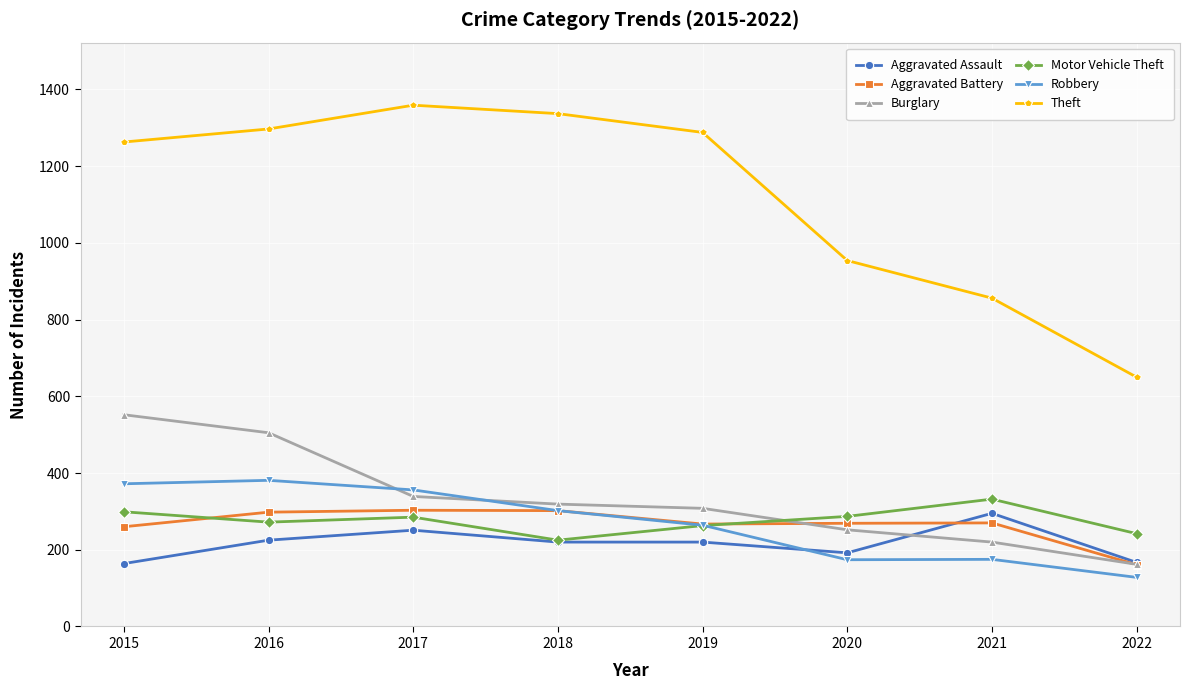

At which category does Motor Vehicle Theft reach its first local valley?

2016